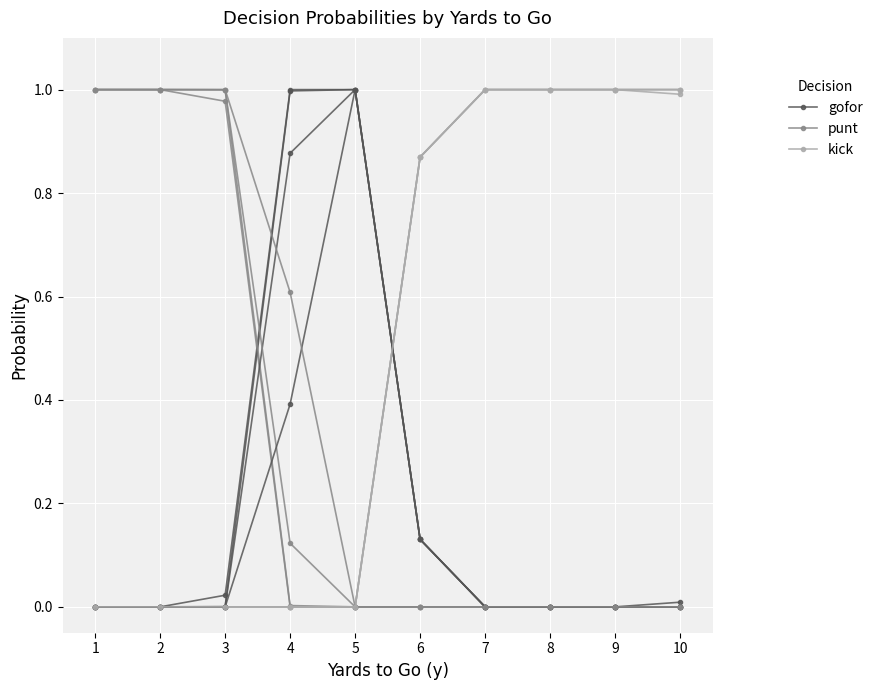

Reading left to right, what are all the values shown in this chart?

gofor: 0.0	0.0	0.0	1.0	1.0	0.1	0.0	0.0	0.0	0.0
punt: 1.0	1.0	1.0	0.0	0.0	0.0	0.0	0.0	0.0	0.0
kick: 0.0	0.0	0.0	0.0	0.0	0.9	1.0	1.0	1.0	1.0